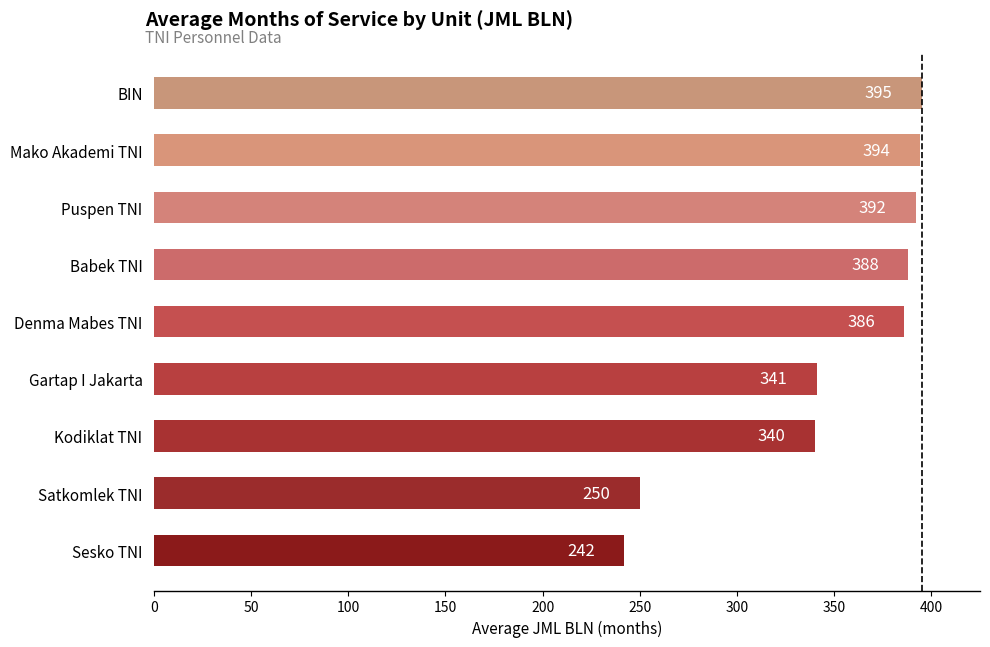

What is the ratio of the value at Kodiklat TNI to the value at Sesko TNI?

1.4